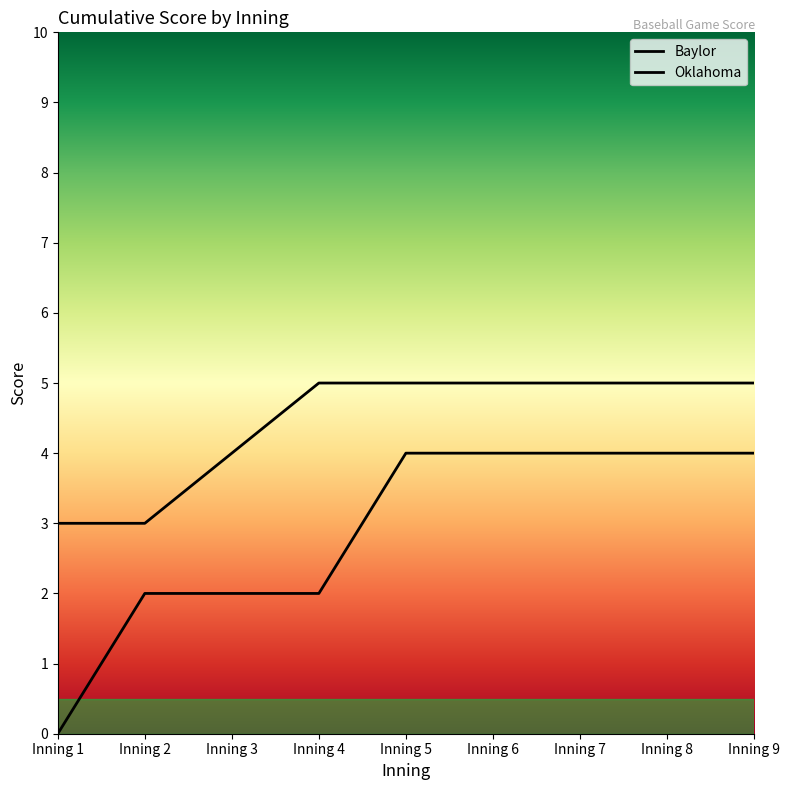

The Baylor series shows 5 at Inning 9. True or false?

True